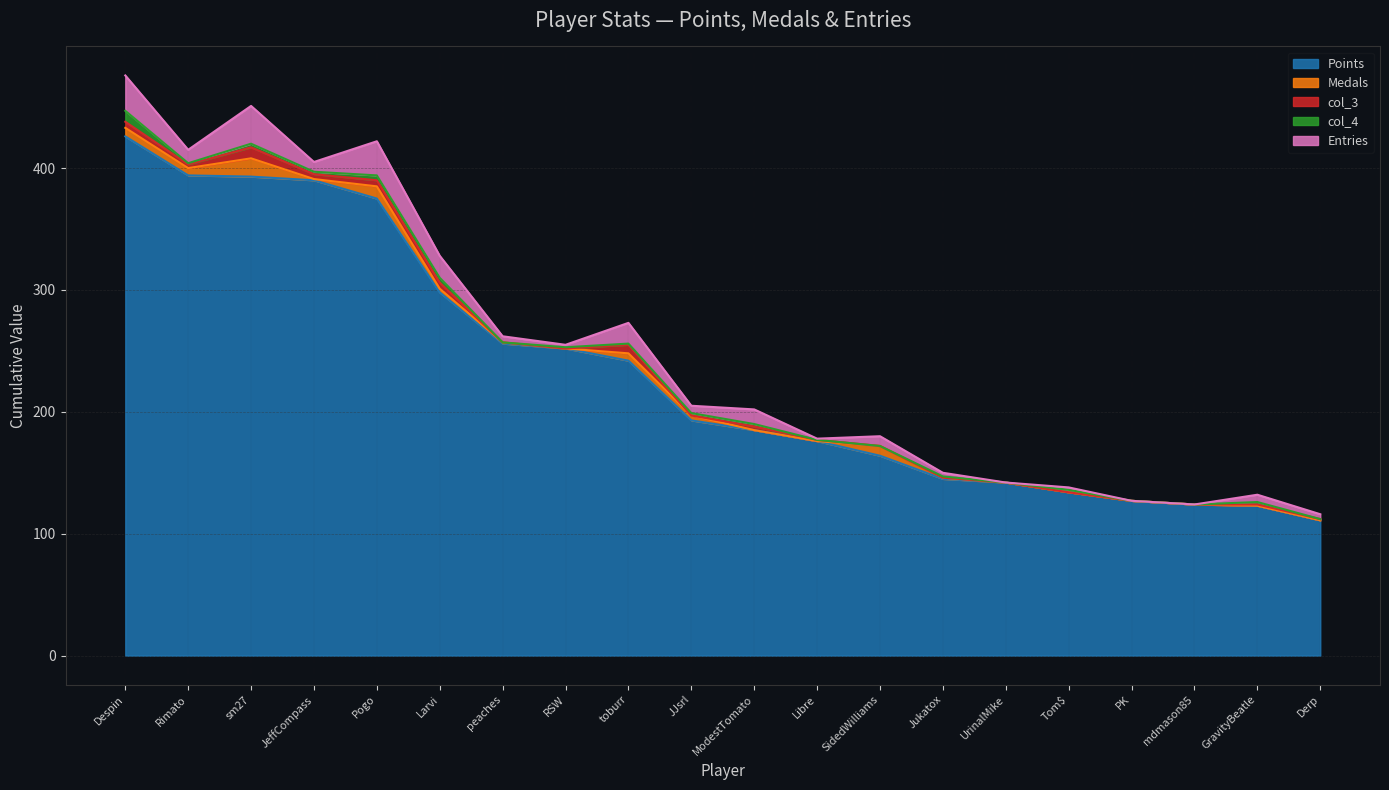

What value does the col_4 series have at toburr?

1